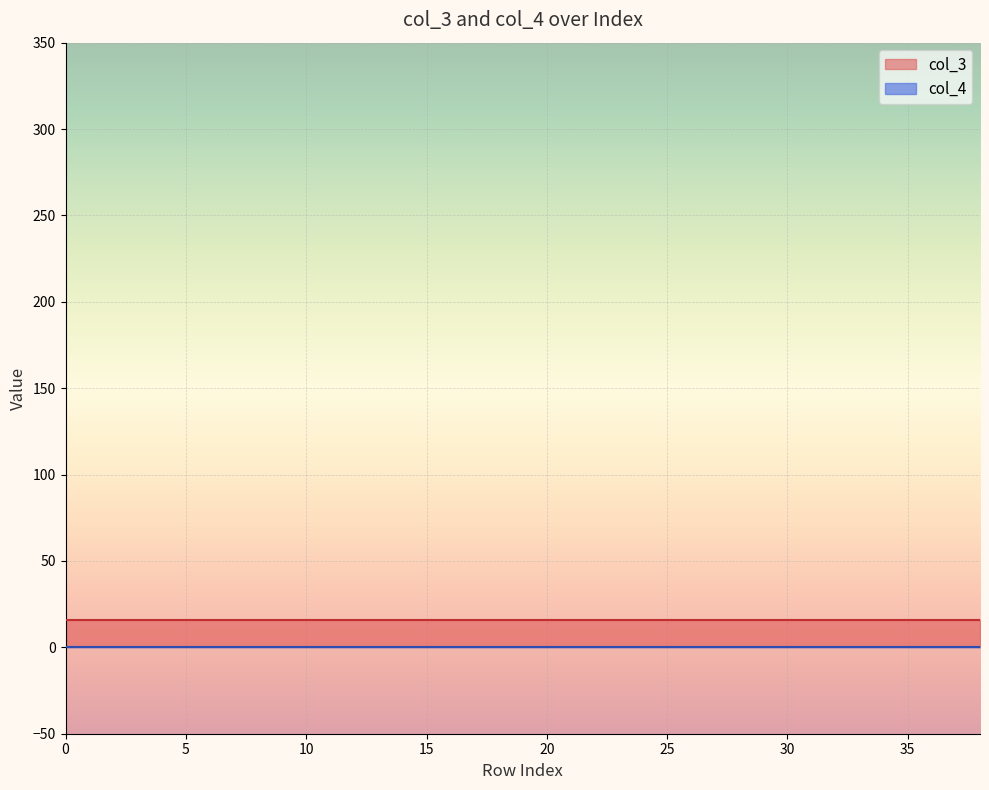

Which series has the largest total across all categories?

col_3